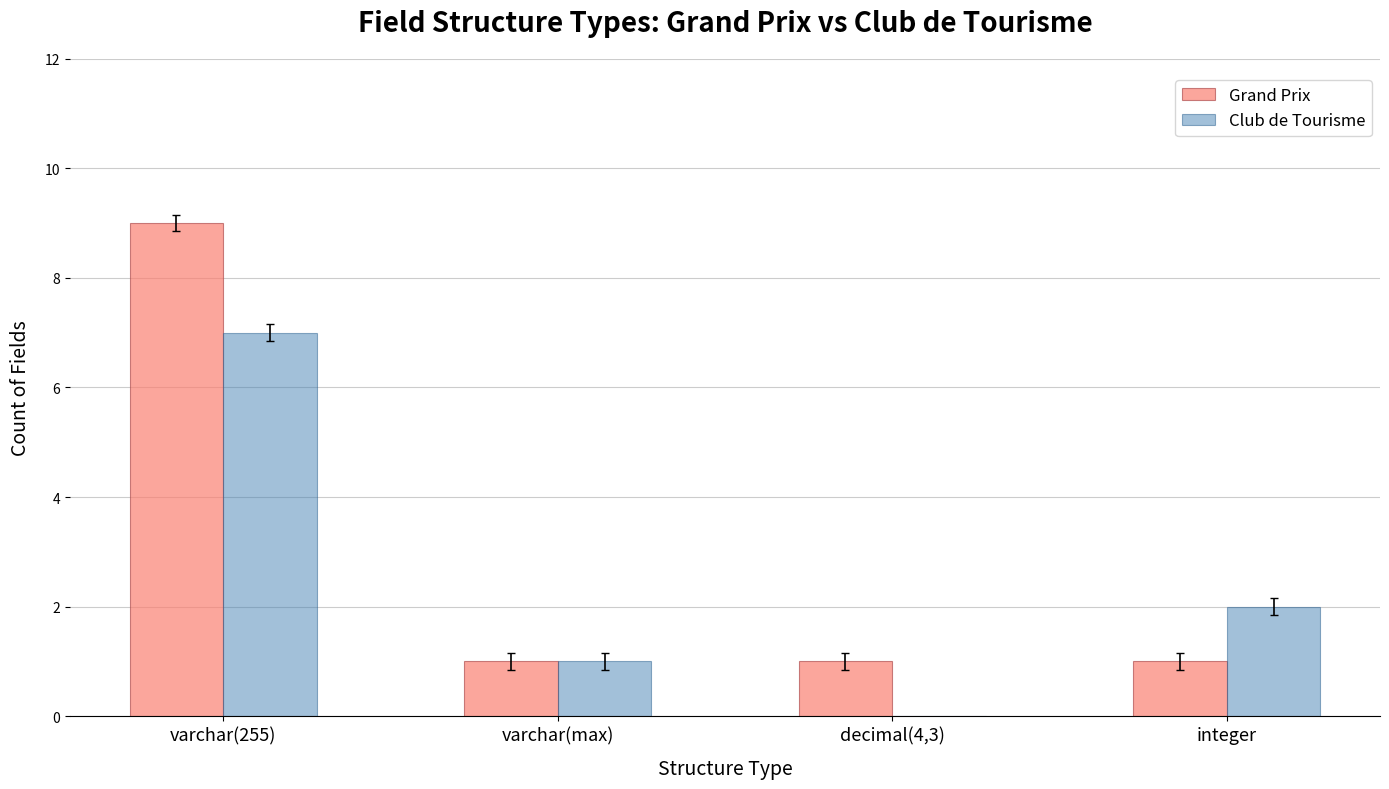

What is the approximate value of Grand Prix at decimal(4,3)?

1